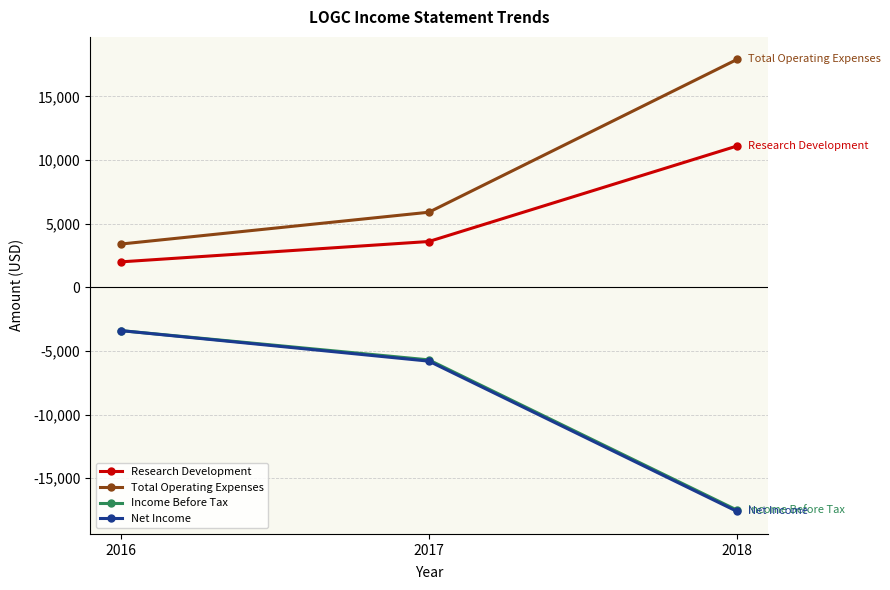

List the labels in order of Total Operating Expenses value, smallest first.

2016, 2017, 2018